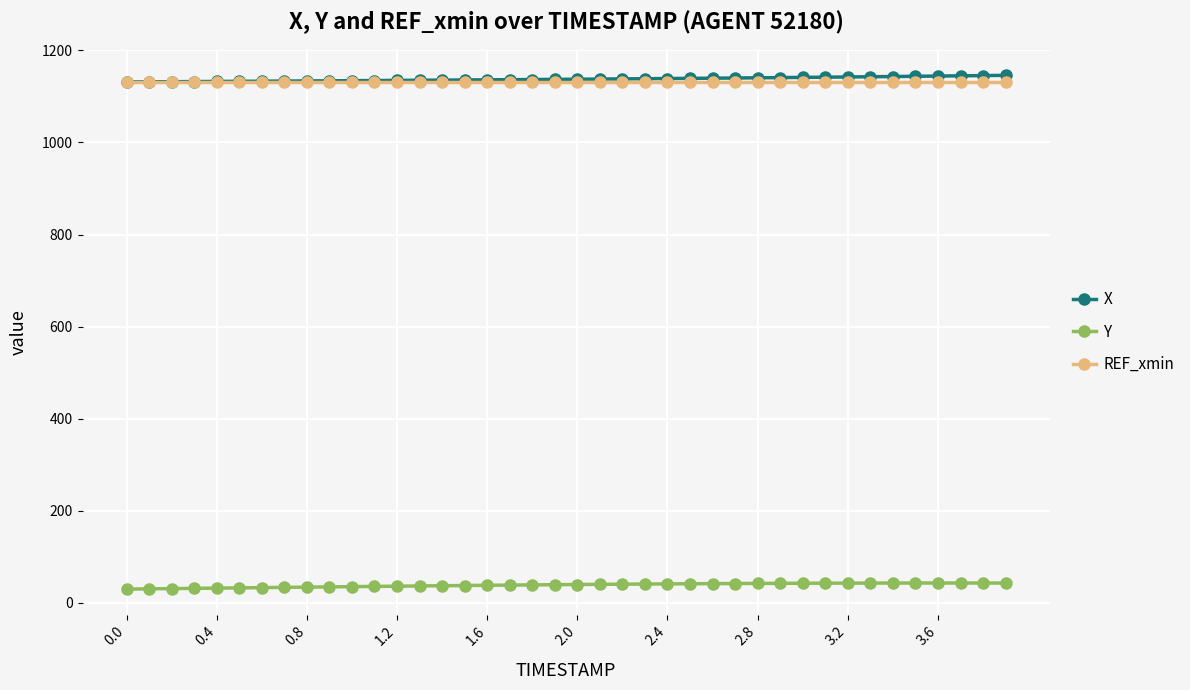

What is the minimum value for Y?

30.0